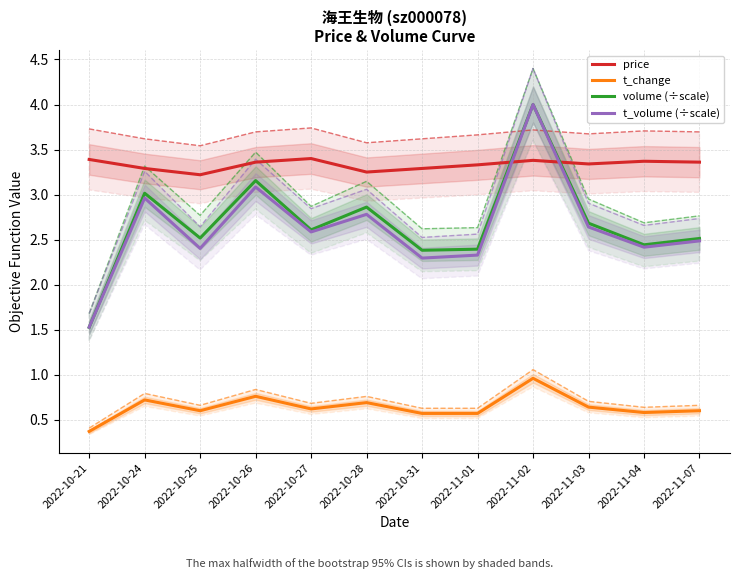

What position from the right is 2022-10-27?

8